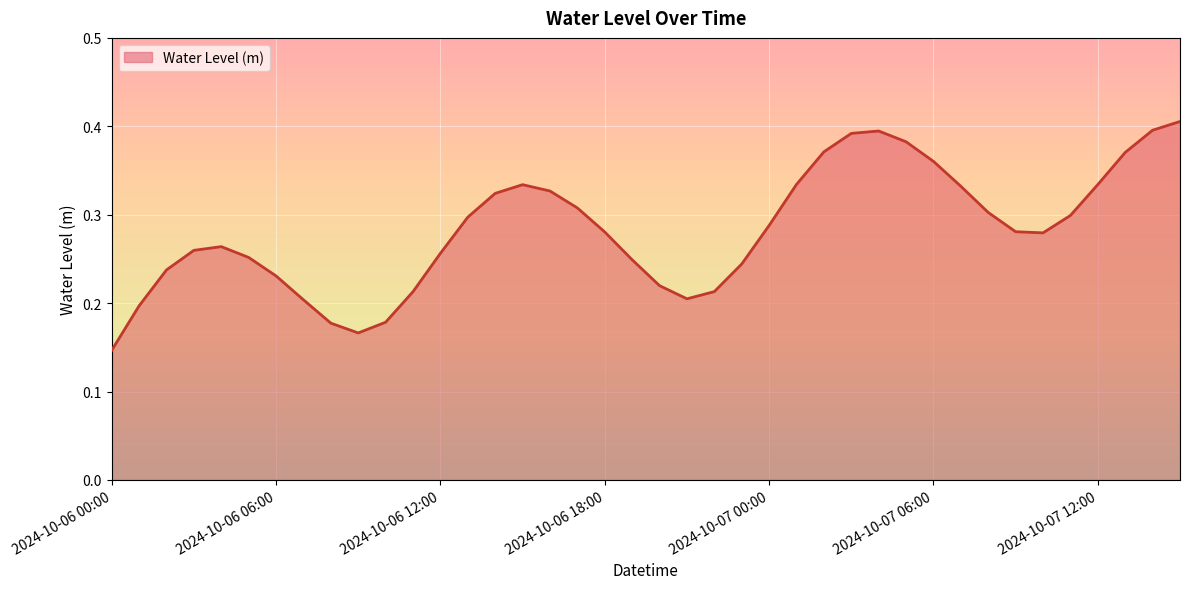

Count the values in the range 0 to 1.

40